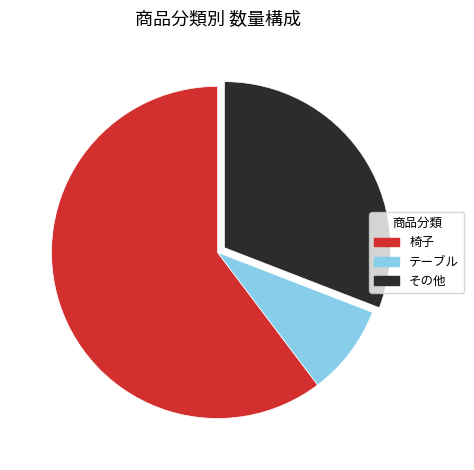

True or false: その他 accounts for 31% of the total.

True